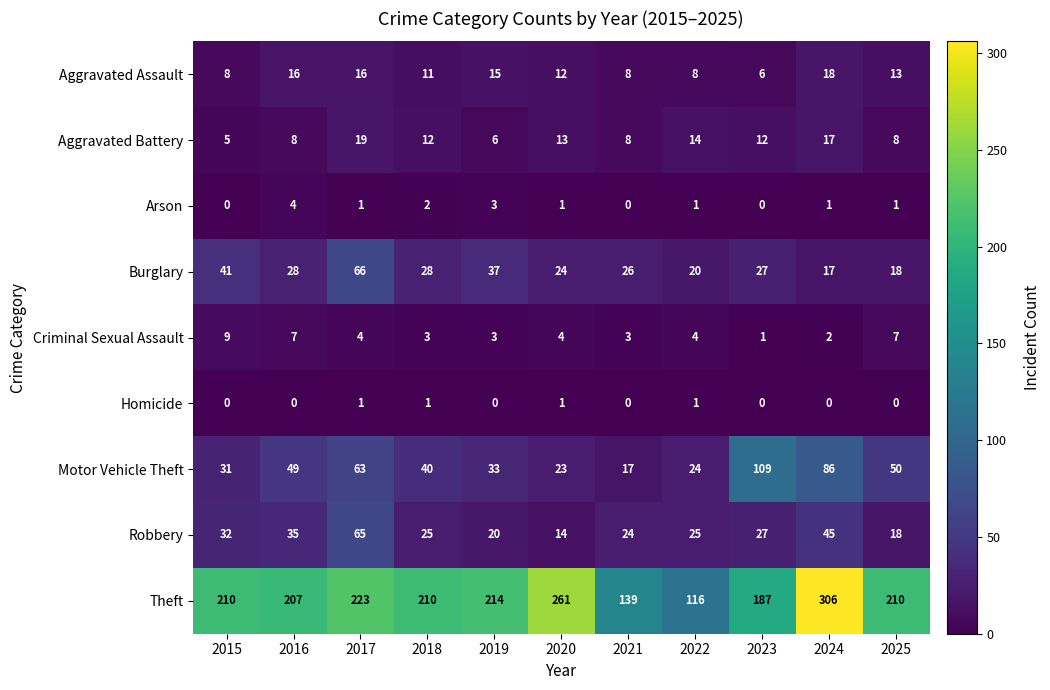

Where is Aggravated Assault nearest to the value 12?

2020